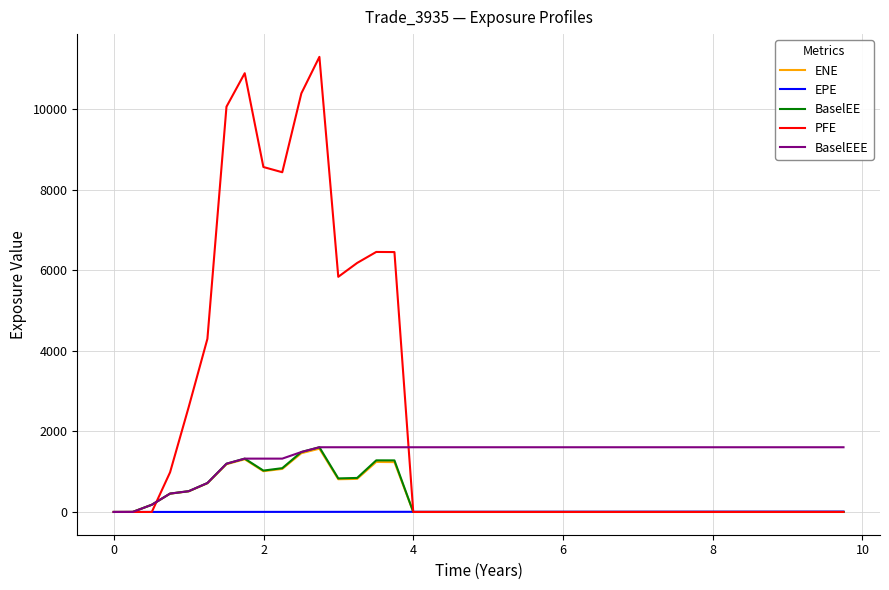

Which series has the largest range (max minus min)?

PFE